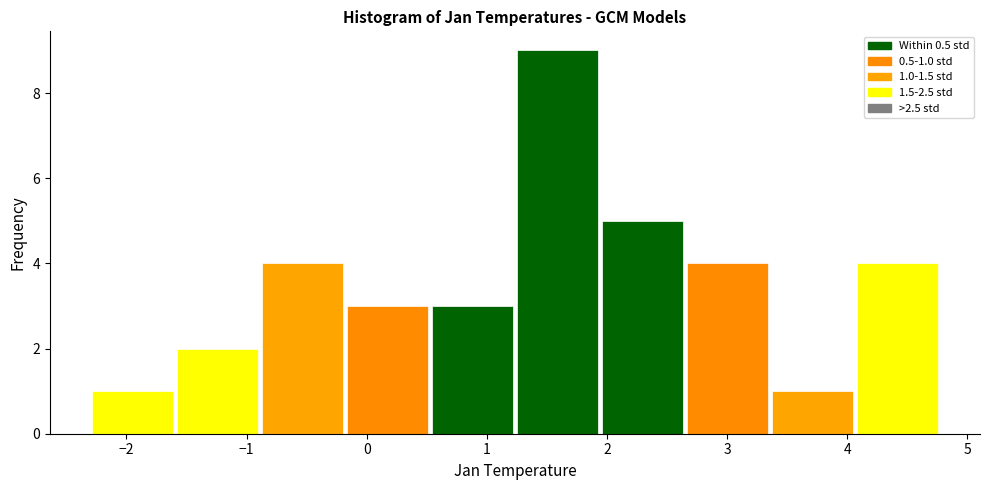

Which range on the x-axis has the tallest bar?

1.2 to 1.9